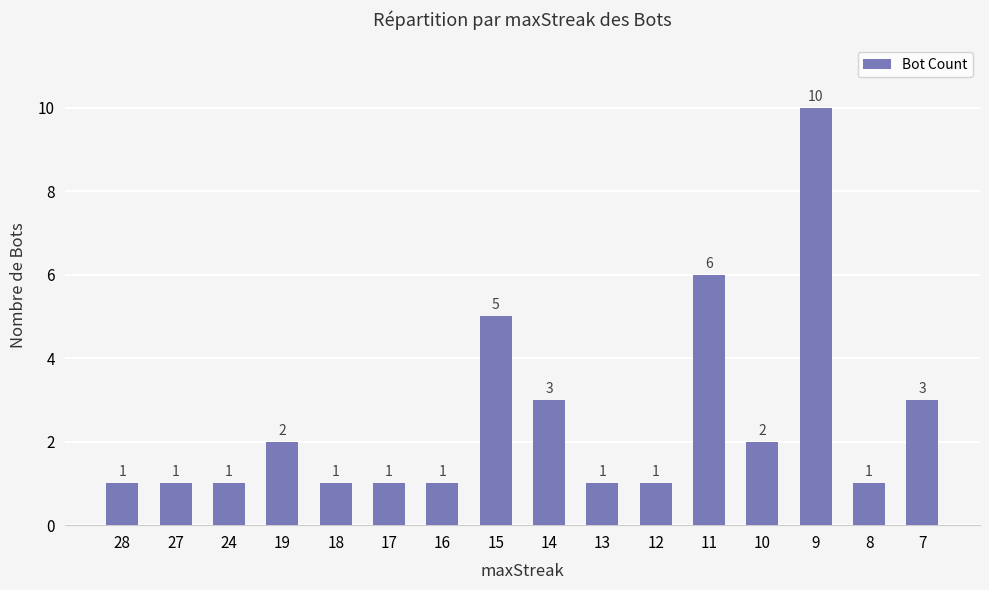

What is the greatest value displayed?

10